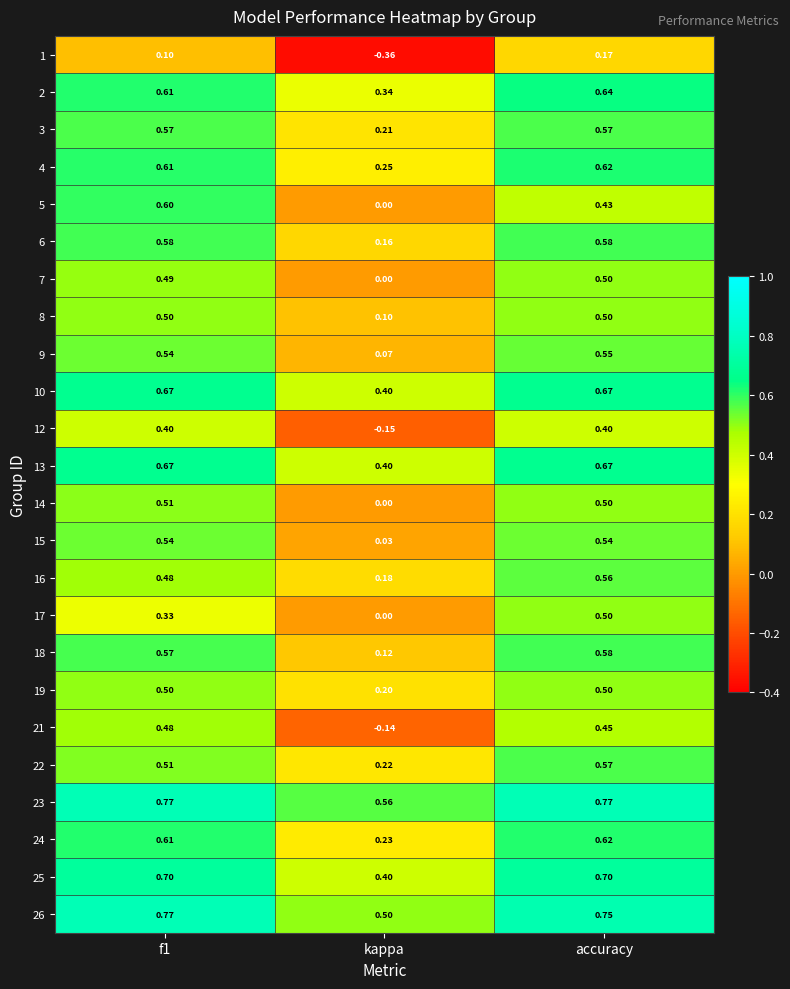

Where is 4 nearest to the value 0?

kappa